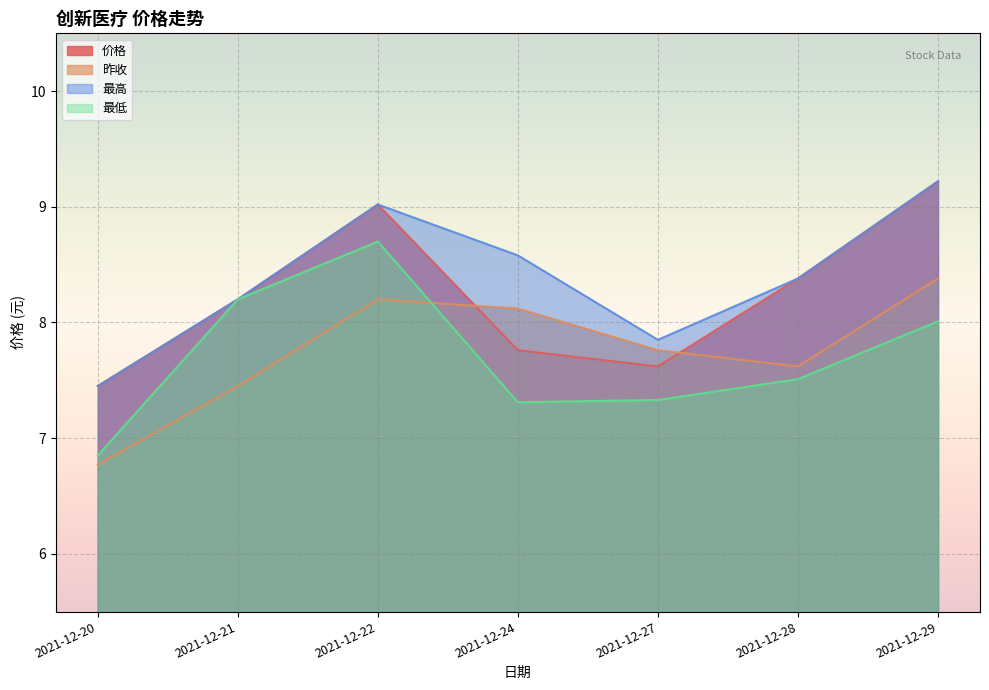

In 昨收, how many points are lower than both neighbors (excluding endpoints)?

1